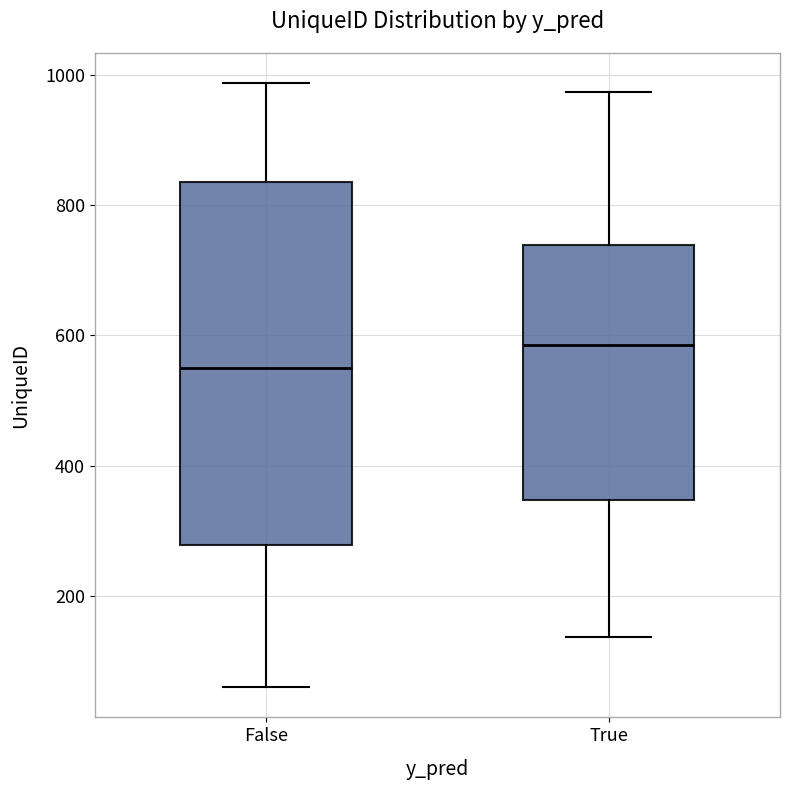

Reading left to right, read every box against the y-axis: the position of its median line, the range the box covers, and the ends of its whiskers. The values are not printed on the chart, so give them approximately, as read against the axis.

False: median 560, box 280 to 840, whiskers 60 to 980
True: median 580, box 340 to 740, whiskers 140 to 980